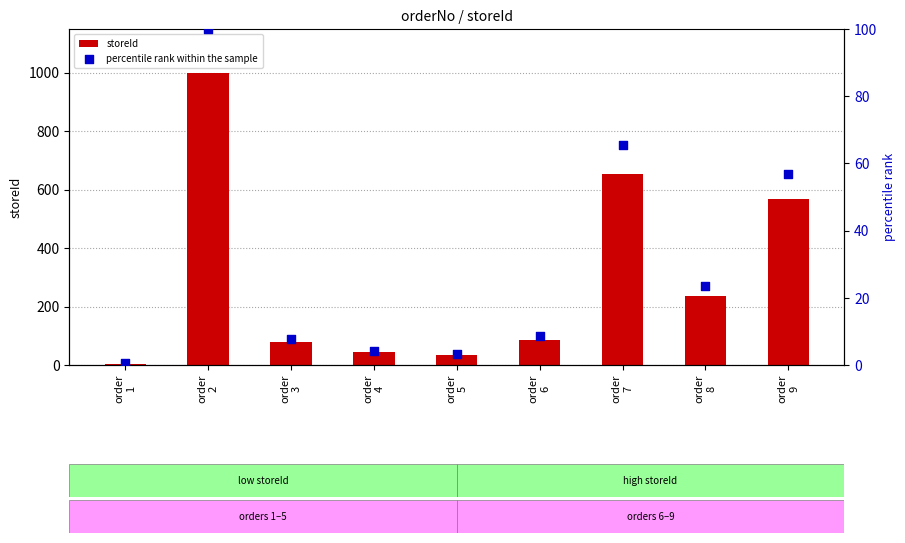

At which category is the sum across all series the highest?

order
2